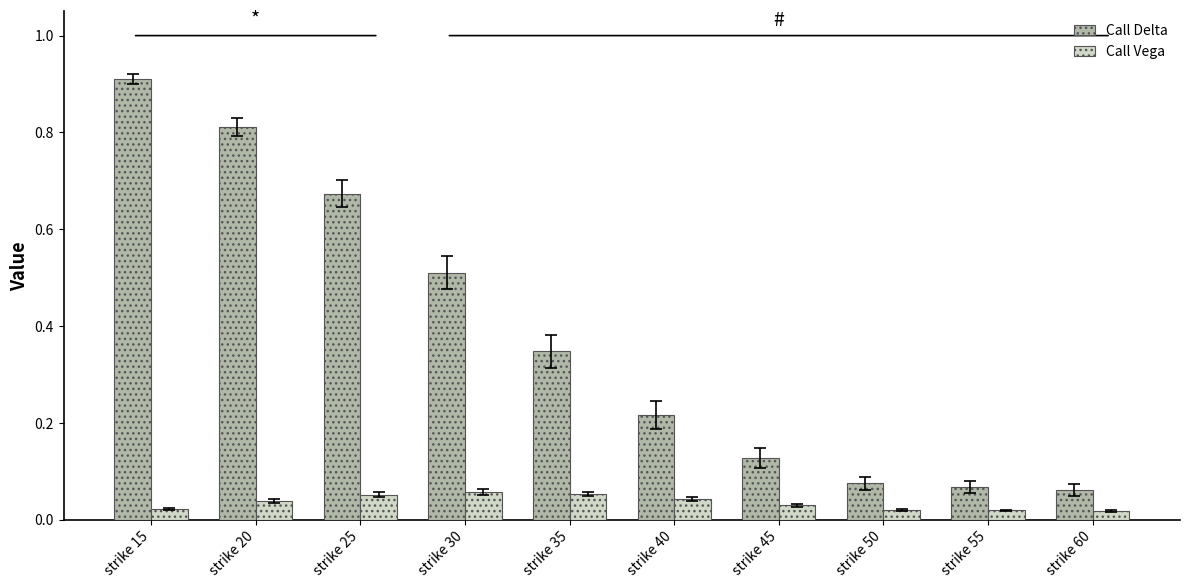

Rank the series by their maximum value, from highest to lowest.

Call Delta, Call Vega